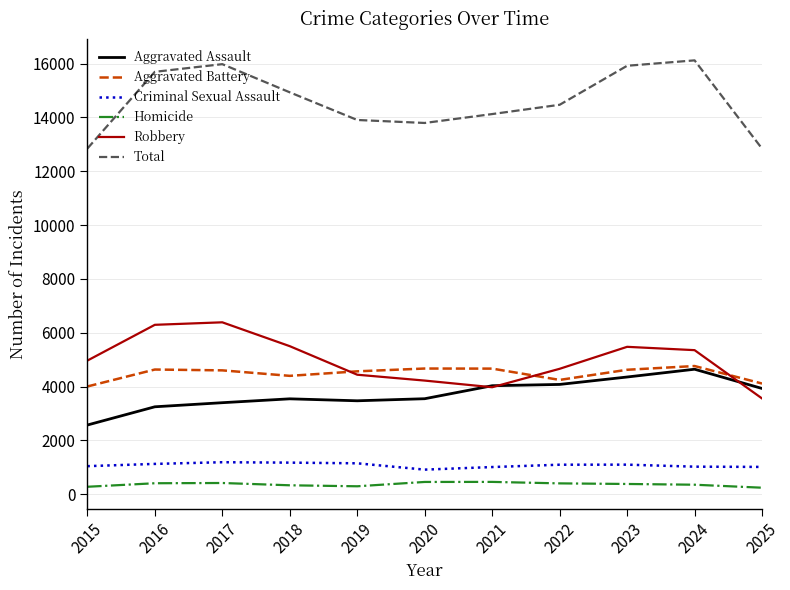

What is the lowest value of the Aggravated Assault series?

2568